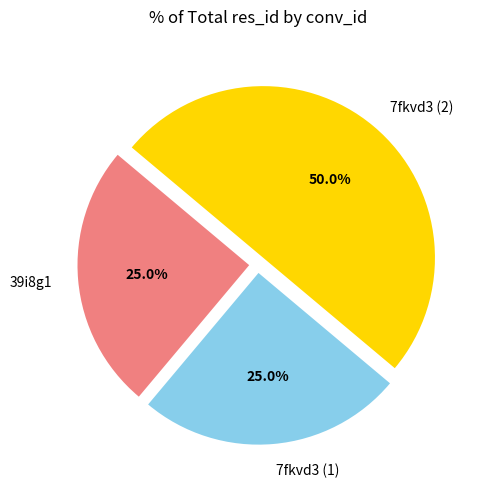

Which has a higher value, 7fkvd3 (2) or 7fkvd3 (1)?

7fkvd3 (2)